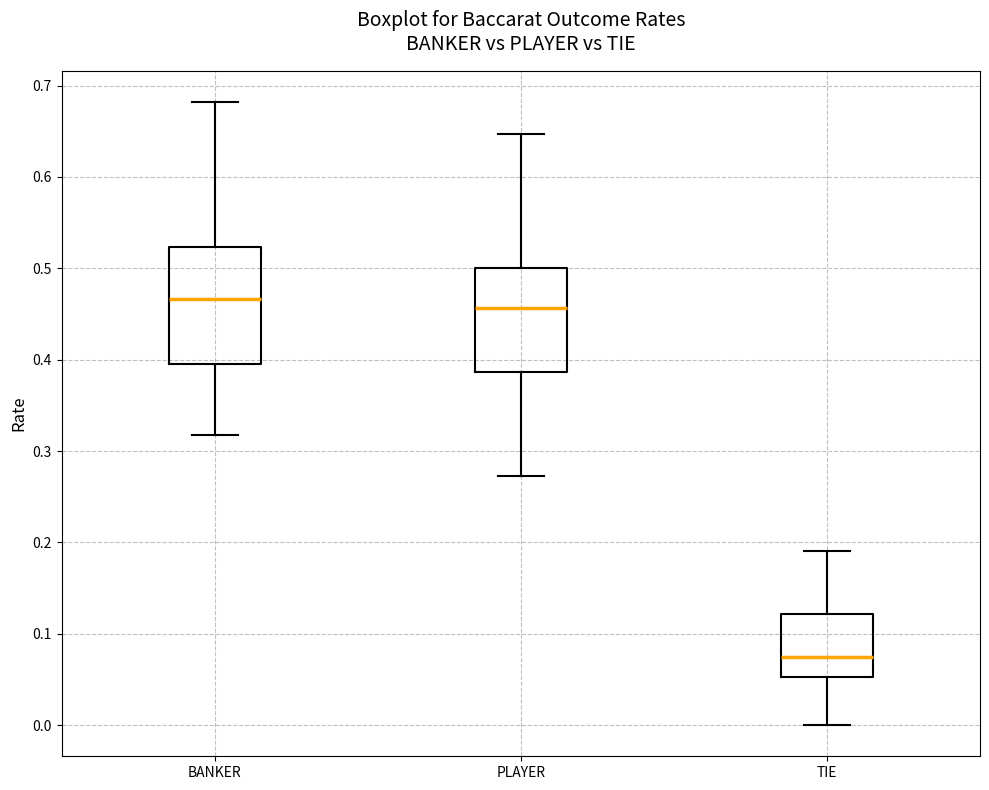

Which box is the tallest, from its lower edge to its upper edge?

BANKER